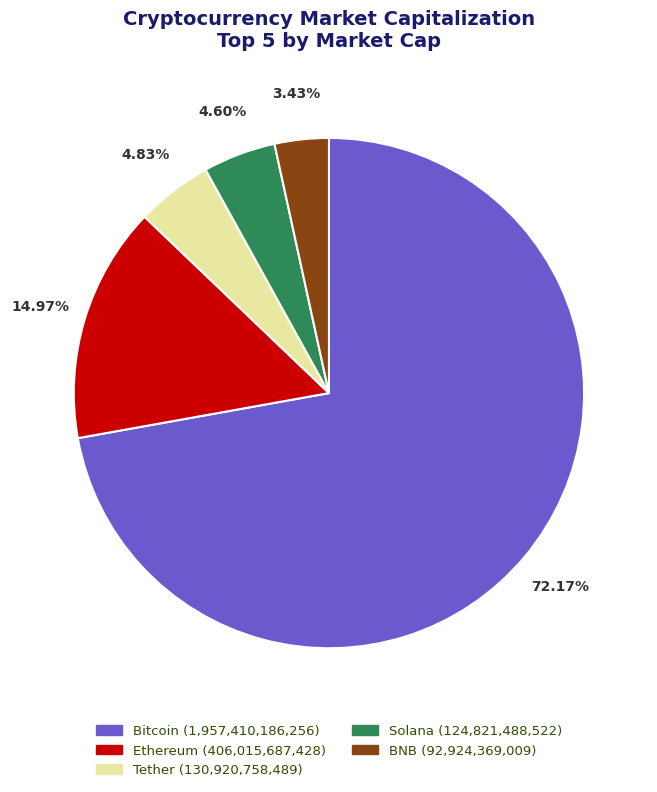

Which category accounts for the majority?

Bitcoin